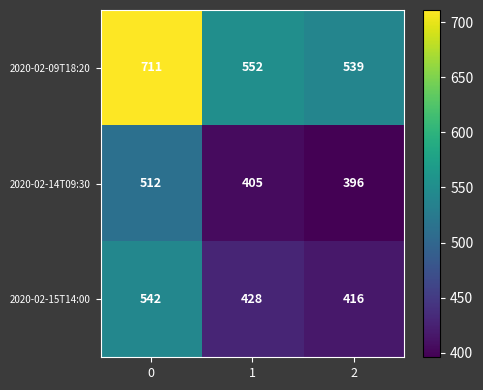

What is the difference between the 2020-02-15T14:00 values at 0 and 2?

126